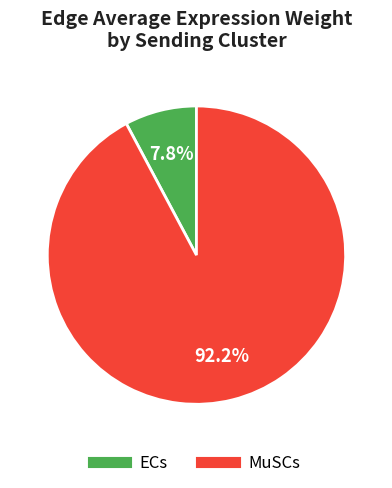

Does any single category account for the majority?

Yes